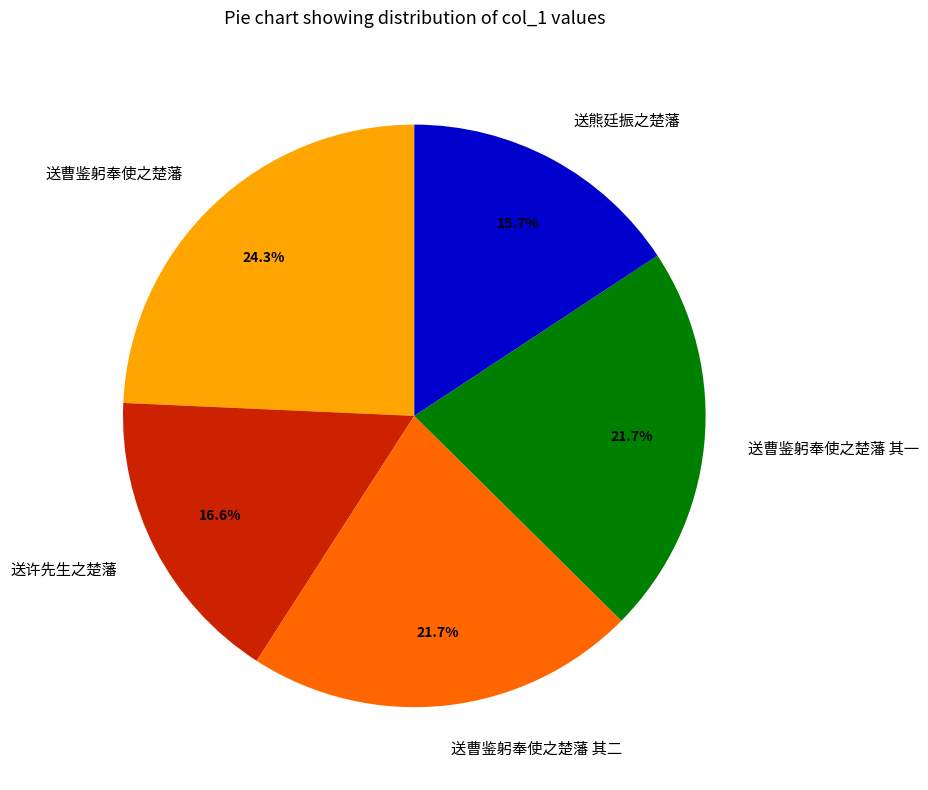

Which slice is the smallest?

送熊廷振之楚藩